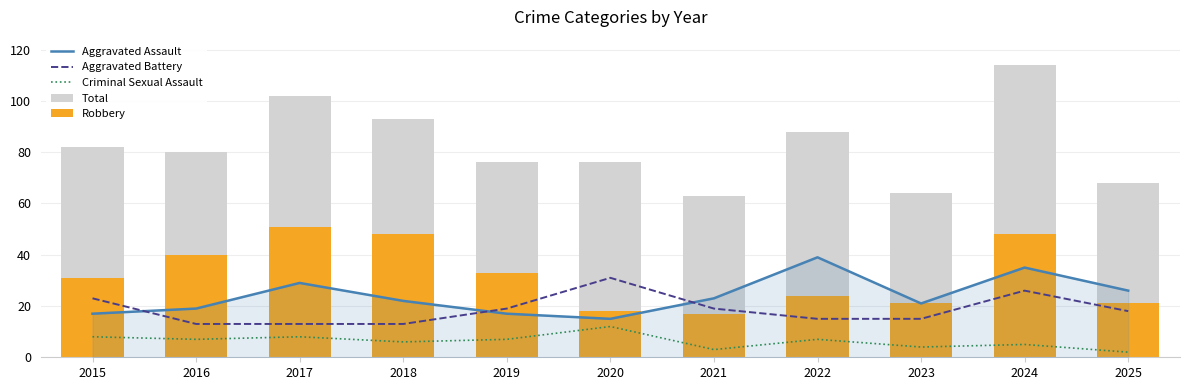

List the labels in order of Aggravated Assault value, largest first.

2022, 2024, 2017, 2025, 2021, 2018, 2023, 2016, 2015, 2019, 2020